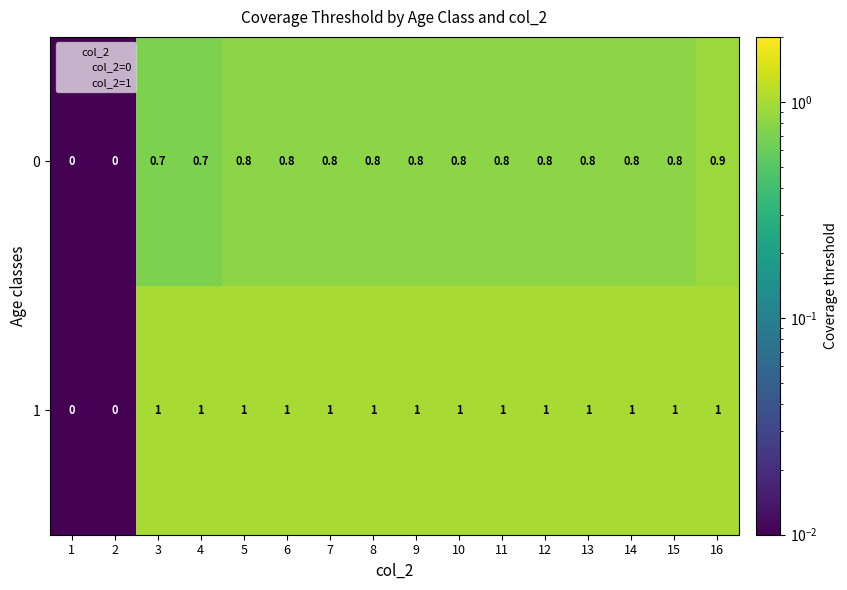

What is the greatest value displayed?

1.0